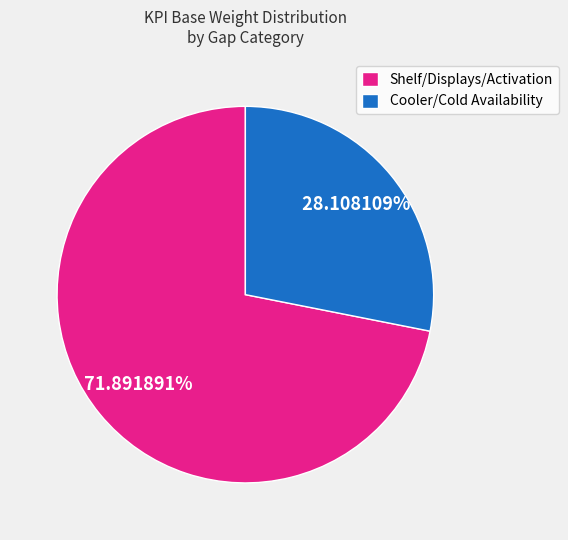

Is it true that Cooler/Cold Availability is 9% of the pie?

False